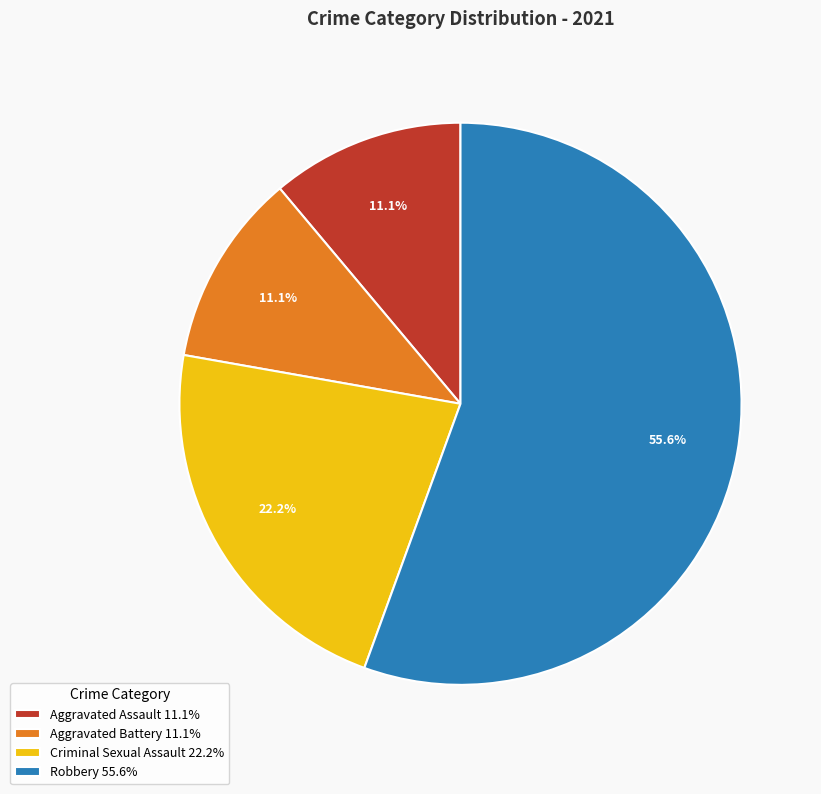

Between Aggravated Battery and Criminal Sexual Assault, which is larger?

Criminal Sexual Assault